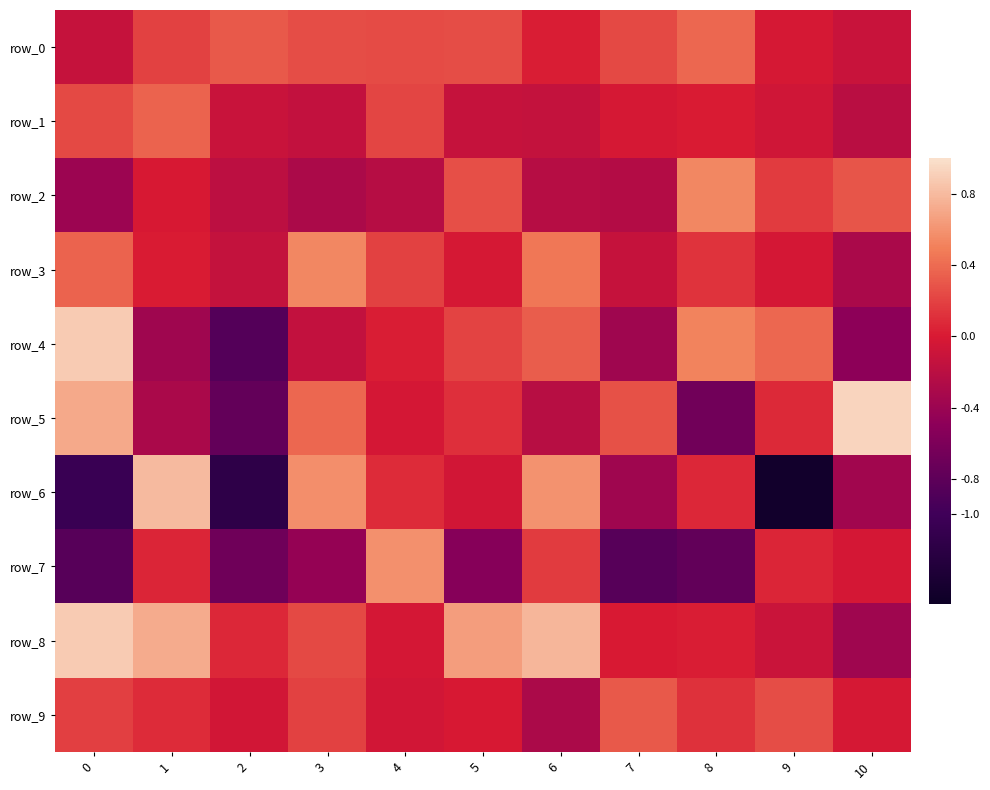

The value of row_6 at 4 is 0.1. True or false?

True